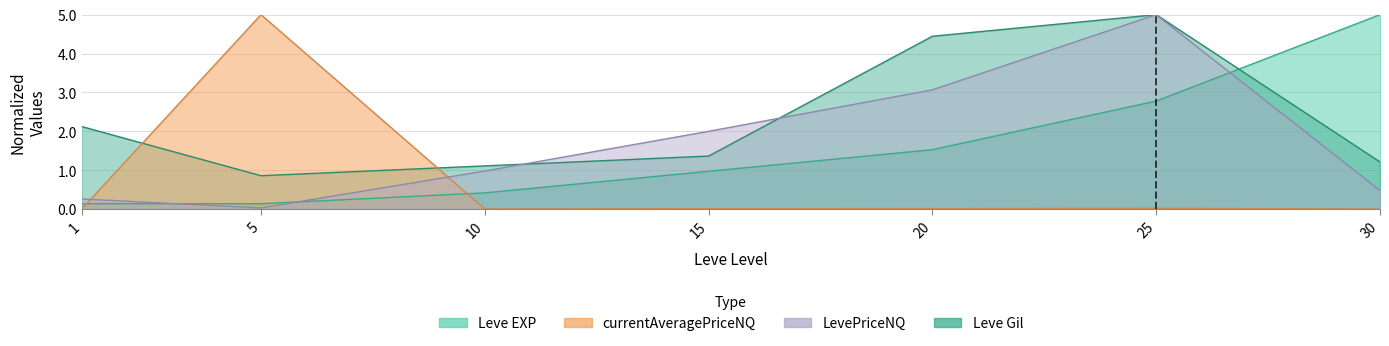

What is the value of the LevePriceNQ point at the 4th from the left?

2.0